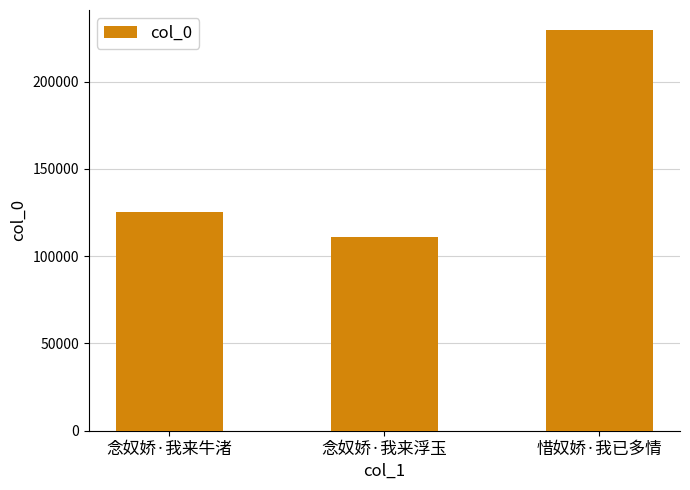

List the labels in order of value, smallest first.

念奴娇·我来浮玉, 念奴娇·我来牛渚, 惜奴娇·我已多情